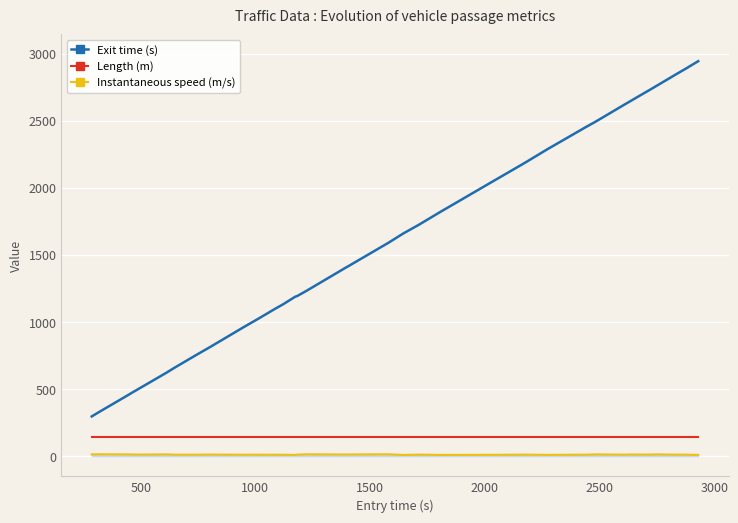

Reading left to right, transcribe all the data shown in this chart.

Exit time (s): 296.6	329.1	465.3	467.8	513.9	621.6	661.2	751.6	813.0	961.0	1022.5	1097.0	1131.2	1189.3	1193.4	1230.8	1409.8	1413.9	1591.2	1659.0	1726.4	1818.6	2047.2	2176.1	2182.4	2184.3	2186.1	2287.8	2446.7	2450.9	2494.3	2618.2	2643.0	2671.7	2729.9	2759.4	2852.7	2896.0	2898.6	2944.0
Length (m): 145.5	145.5	145.5	145.5	145.5	145.5	145.5	145.5	145.5	145.5	145.5	145.5	145.5	145.5	145.5	145.5	145.5	145.5	145.5	145.5	145.5	145.5	145.5	145.5	145.5	145.5	145.5	145.5	145.5	145.5	145.5	145.5	145.5	145.5	145.5	145.5	145.5	145.5	145.5	145.5
Instantaneous speed (m/s): 13.9	14.5	13.6	13.0	12.5	13.8	11.5	11.3	12.6	11.0	11.6	11.1	11.2	9.7	12.0	14.3	13.0	13.3	14.5	9.6	12.0	9.8	10.5	11.8	12.2	11.4	12.0	10.1	11.7	11.3	14.0	11.6	12.9	12.8	12.5	13.7	11.7	11.8	11.2	10.1